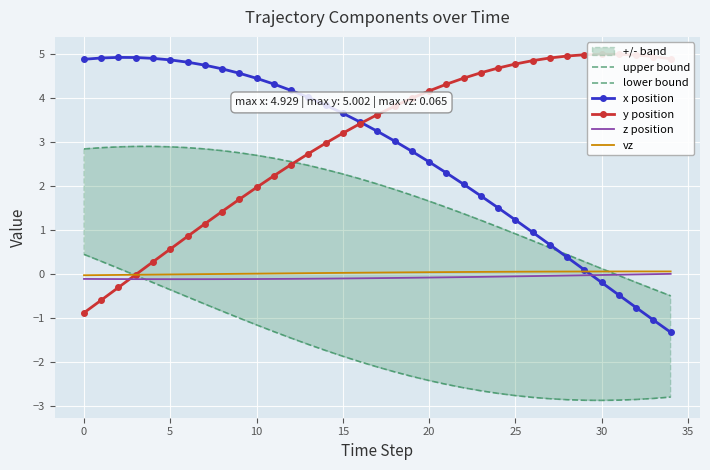

How many positive values does the z position series have?

2